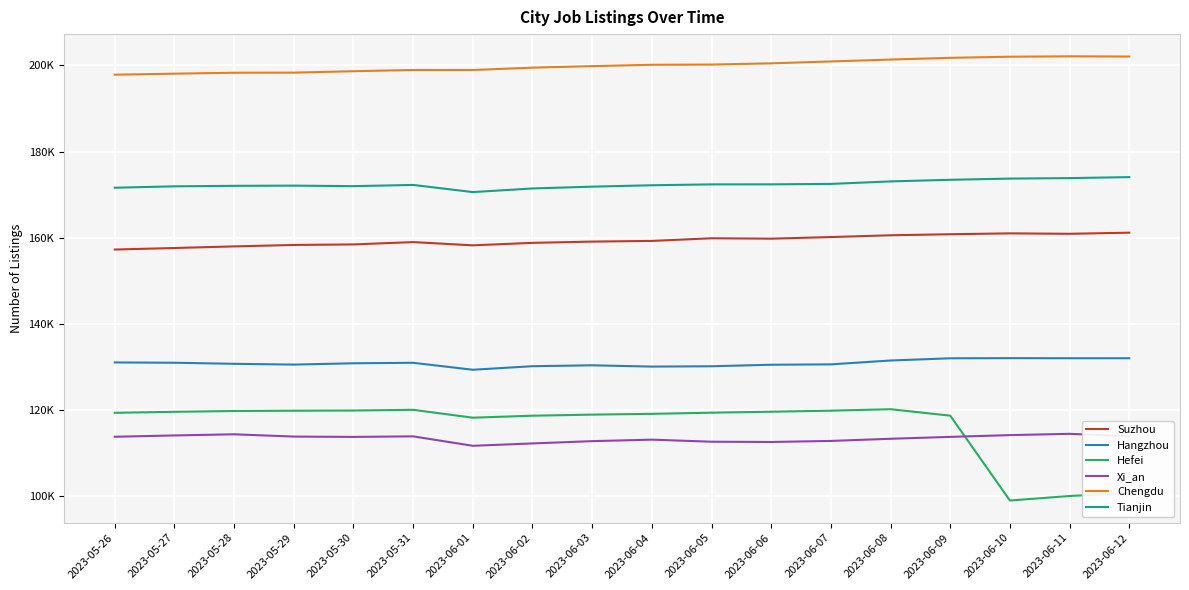

Reading left to right, extract all data points from this chart.

Suzhou: 157247	157601	157974	158308	158433	158974	158220	158797	159090	159247	159861	159769	160143	160557	160802	161000	160900	161161
Hangzhou: 131037	130967	130719	130536	130842	130957	129338	130163	130372	130073	130150	130501	130589	131487	131998	132032	132011	132012
Hefei: 119342	119577	119759	119833	119871	120038	118211	118670	118924	119102	119375	119594	119837	120177	118682	98983	100031	100735
Xi_an: 113784	114091	114355	113825	113750	113878	111686	112238	112763	113114	112632	112572	112816	113316	113755	114167	114465	113879
Chengdu: 197840	198073	198289	198314	198644	198929	198924	199466	199825	200136	200186	200471	200909	201350	201753	202009	202100	202052
Tianjin: 171594	171920	172034	172080	171963	172243	170584	171424	171846	172167	172373	172380	172482	173060	173438	173715	173827	174058